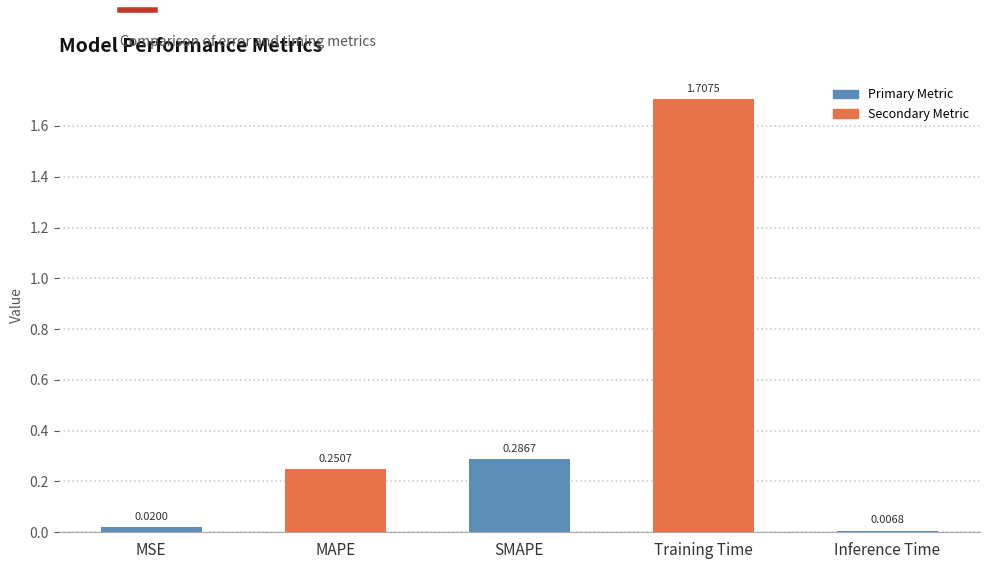

What is the label of the 3rd bar from the right?

SMAPE